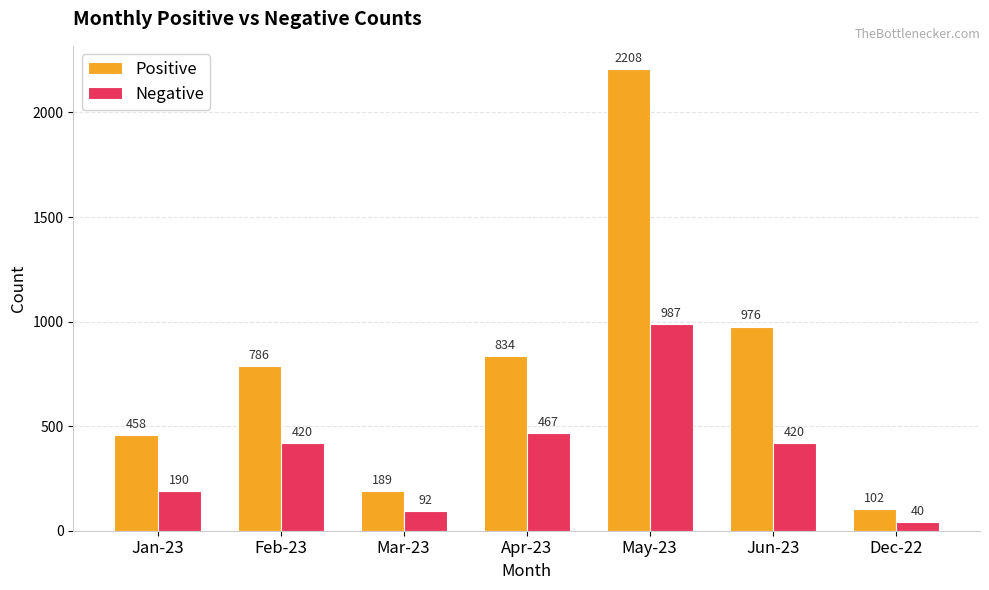

What is the average value of the Positive series?

793